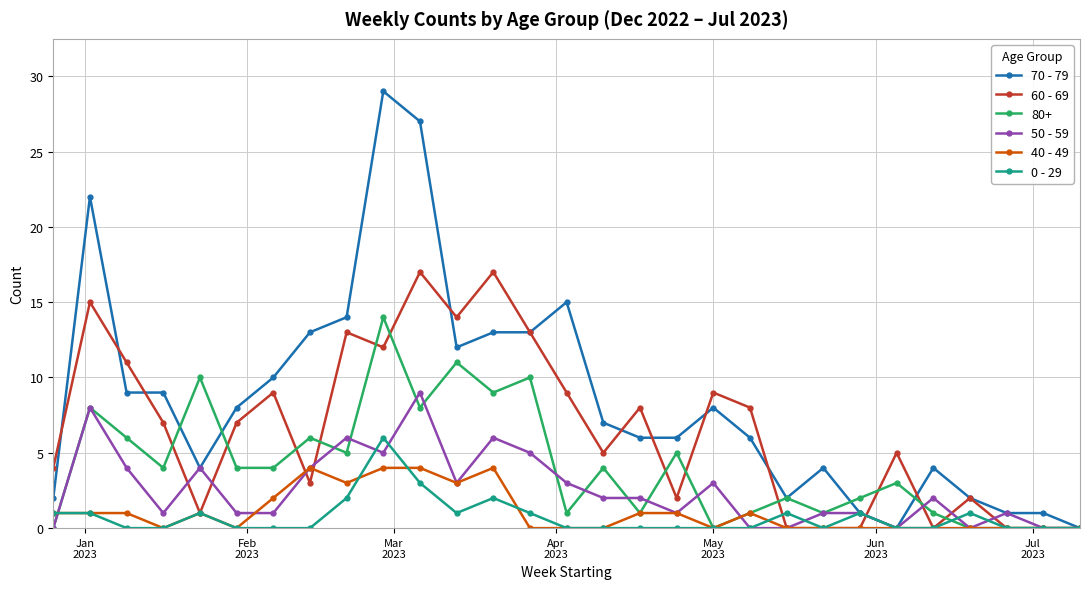

How many lines are shown in the chart?

6